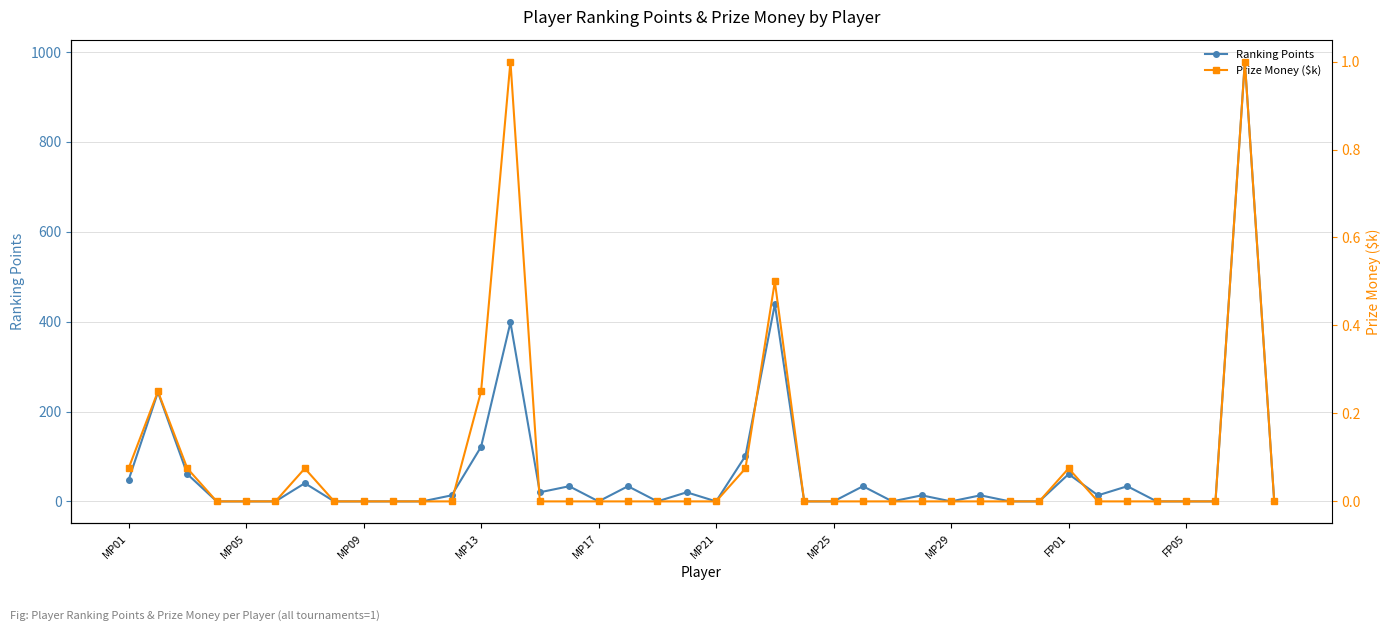

Is this an area chart (filled region under the line)?

No